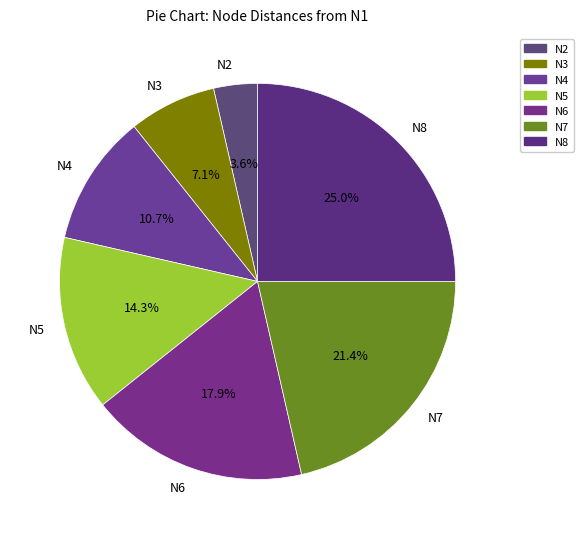

How much of the chart is everything except N8?

75.0%